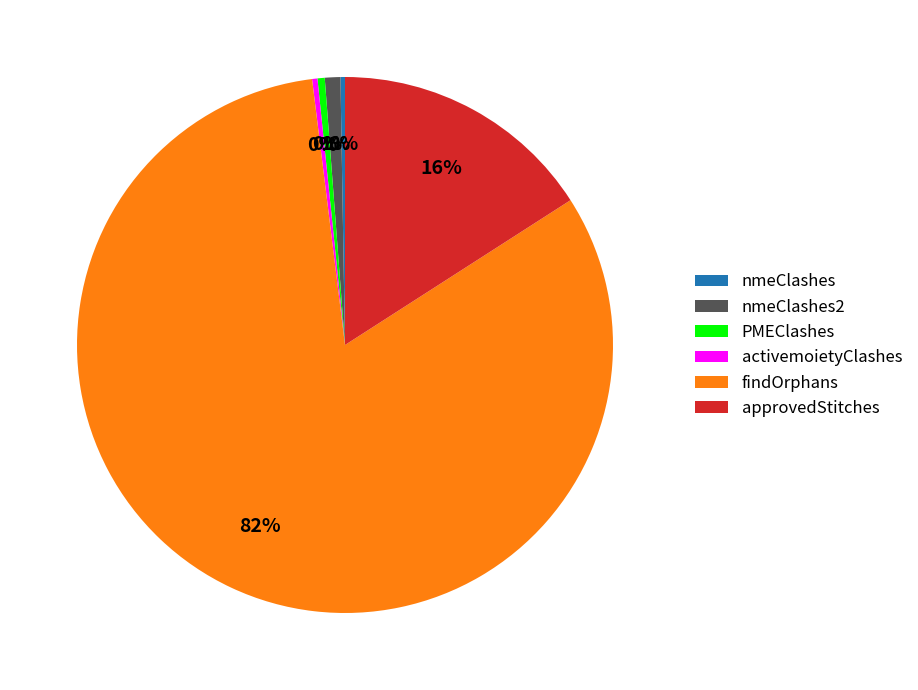

True or false: approvedStitches accounts for 16% of the total.

True